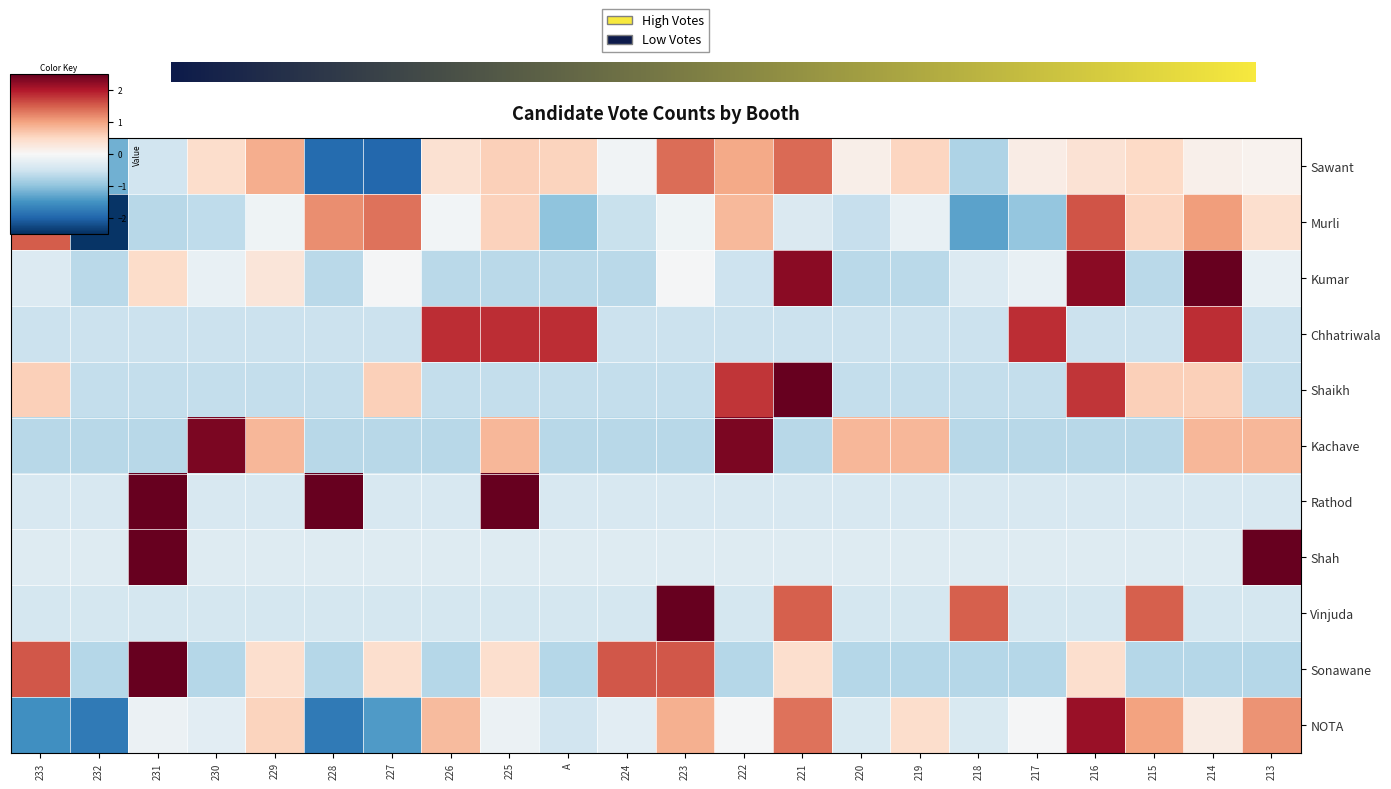

Between 229 and 220, which series saw the biggest shift?

Sonawane